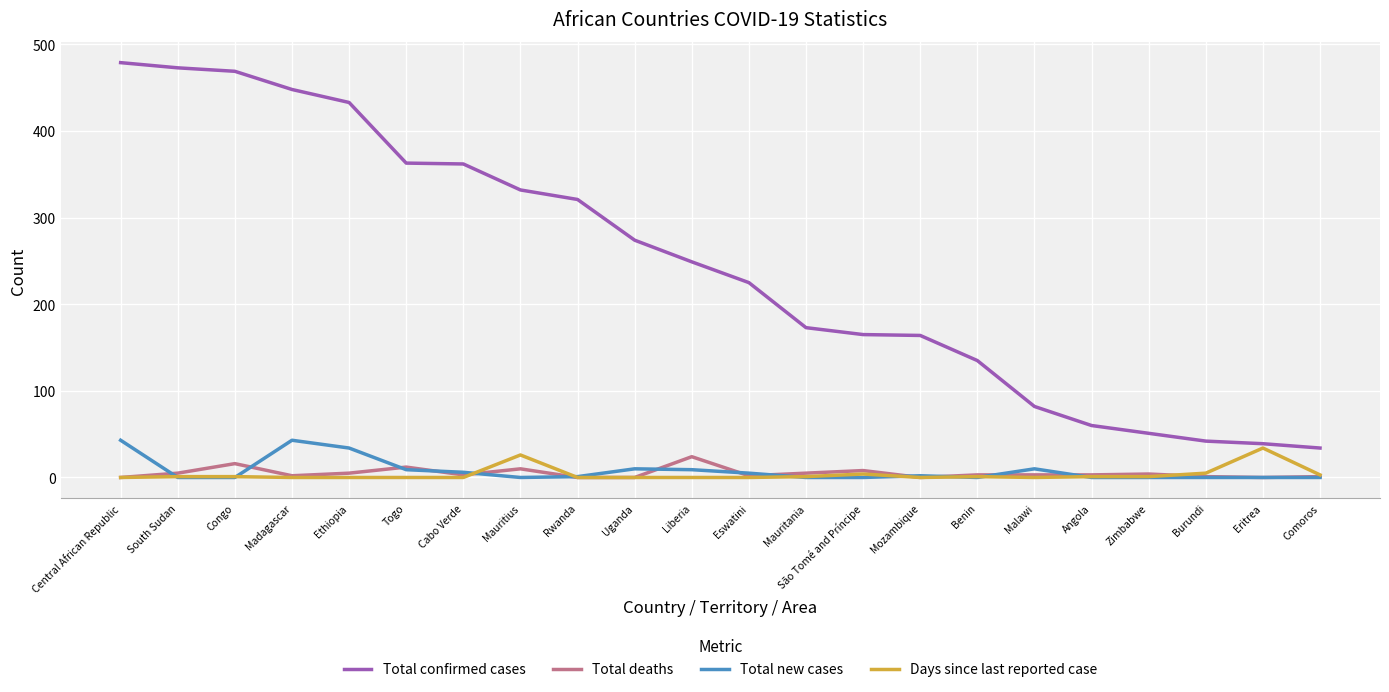

Which category has the highest value in the Total confirmed cases series?

Central African Republic